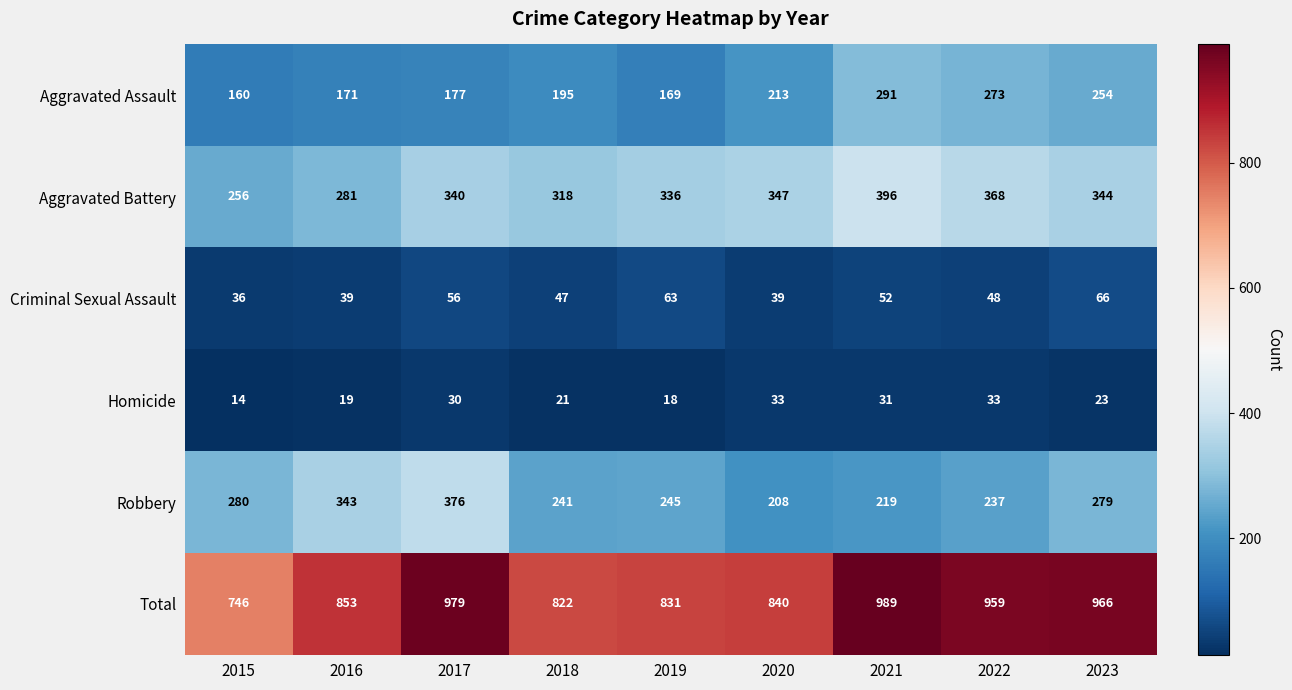

The value of Criminal Sexual Assault at 2020 is 27. True or false?

False